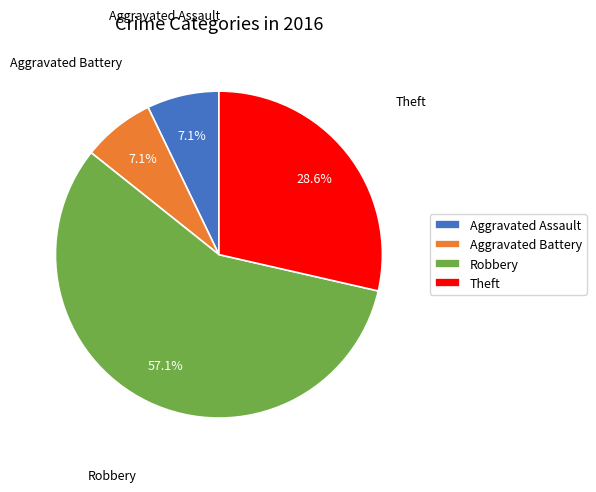

To the nearest percent, what percentage of the pie is Theft?

29%